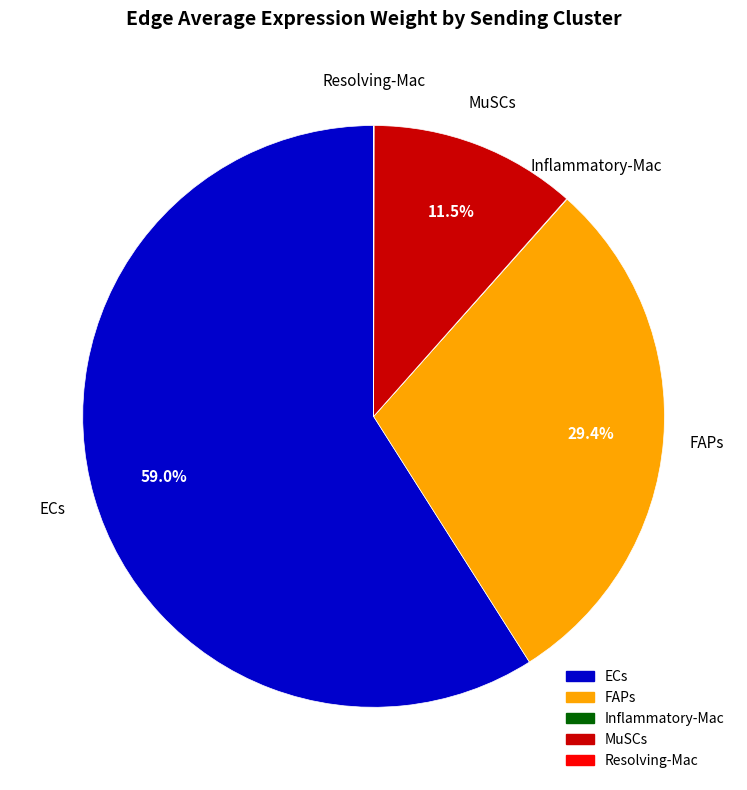

Which slice is the largest?

ECs